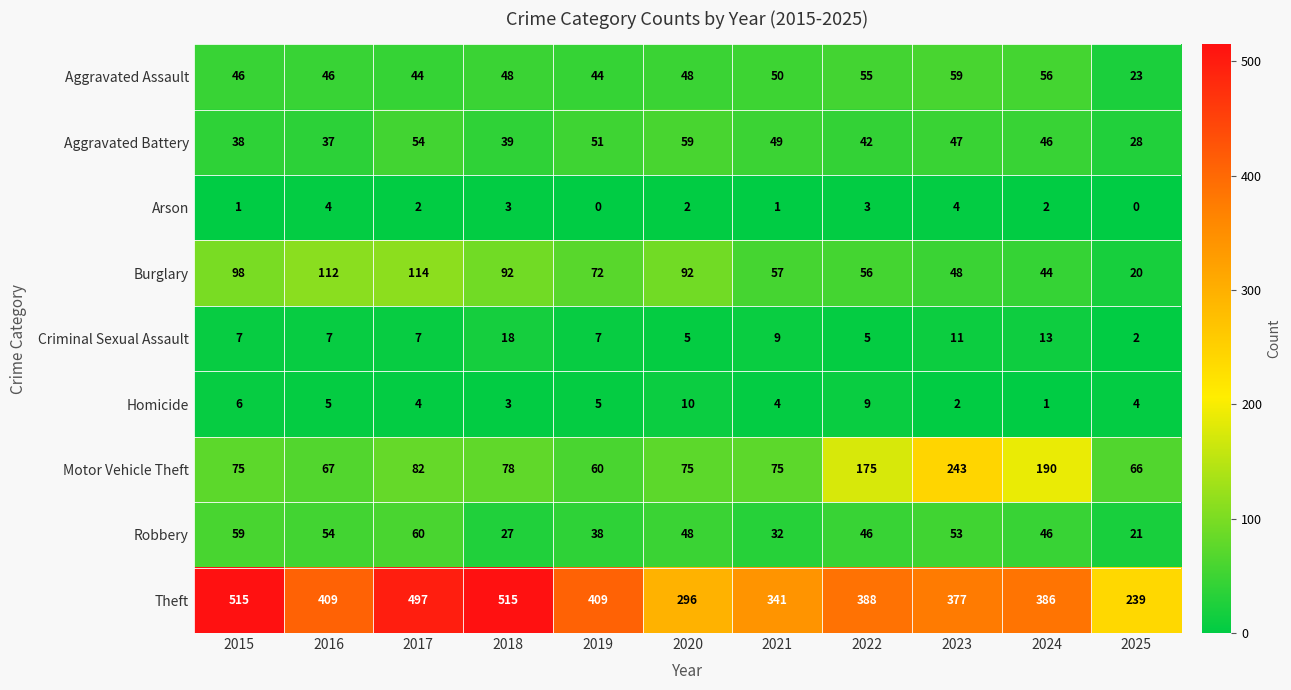

Read the Burglary value at 2023.

48